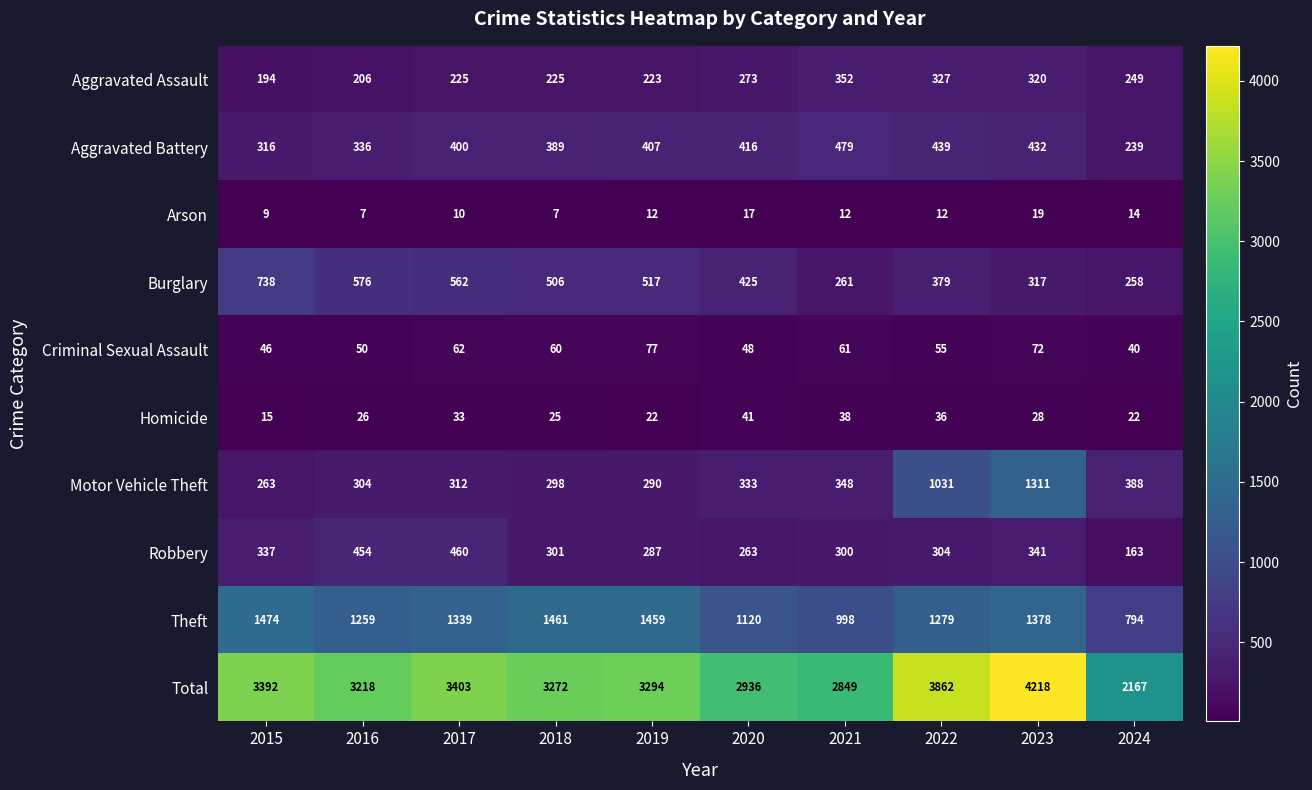

At which category is the sum across all series the highest?

2023